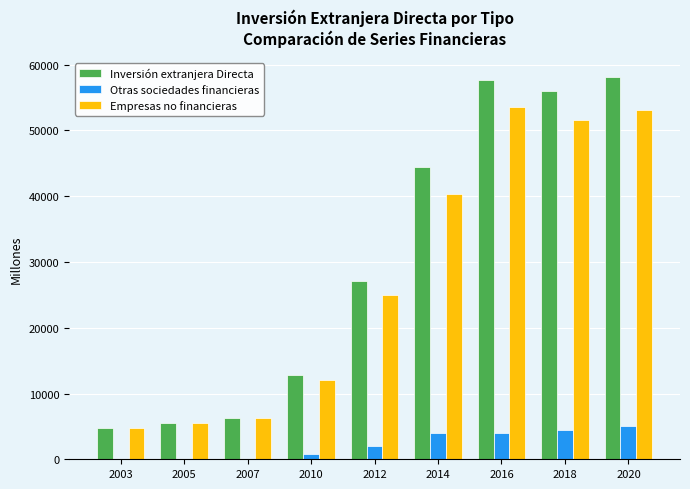

Which series has the largest range (max minus min)?

Inversión extranjera Directa